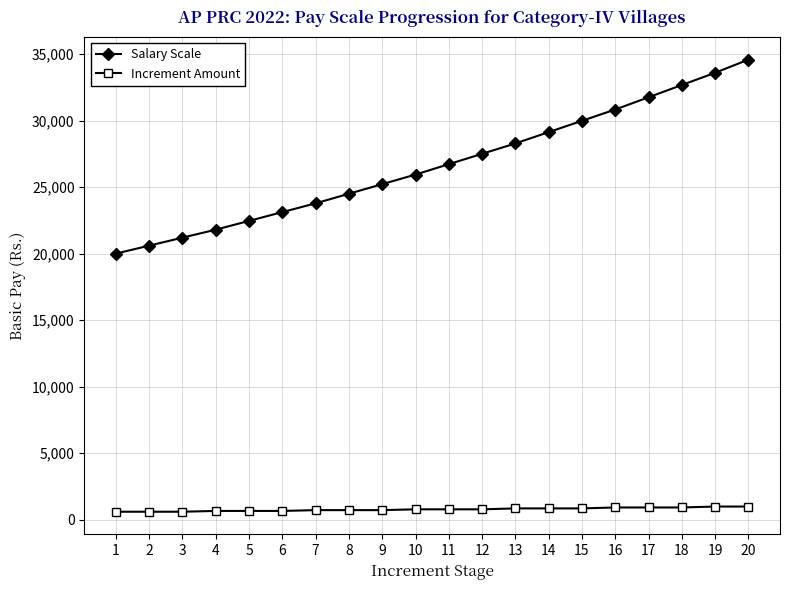

Which series has the widest spread of values?

Salary Scale